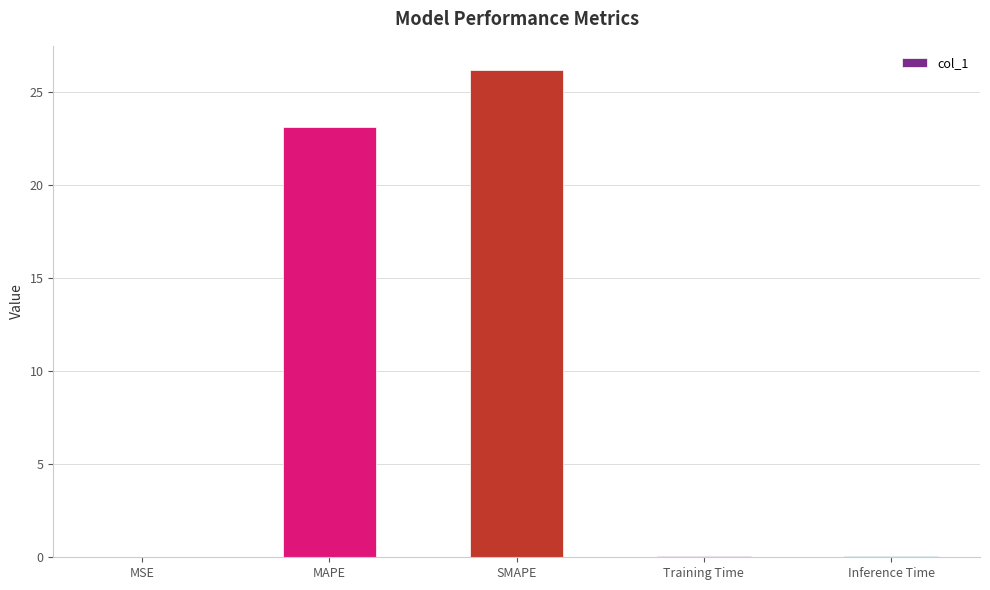

Does the chart contain stacked bars?

No